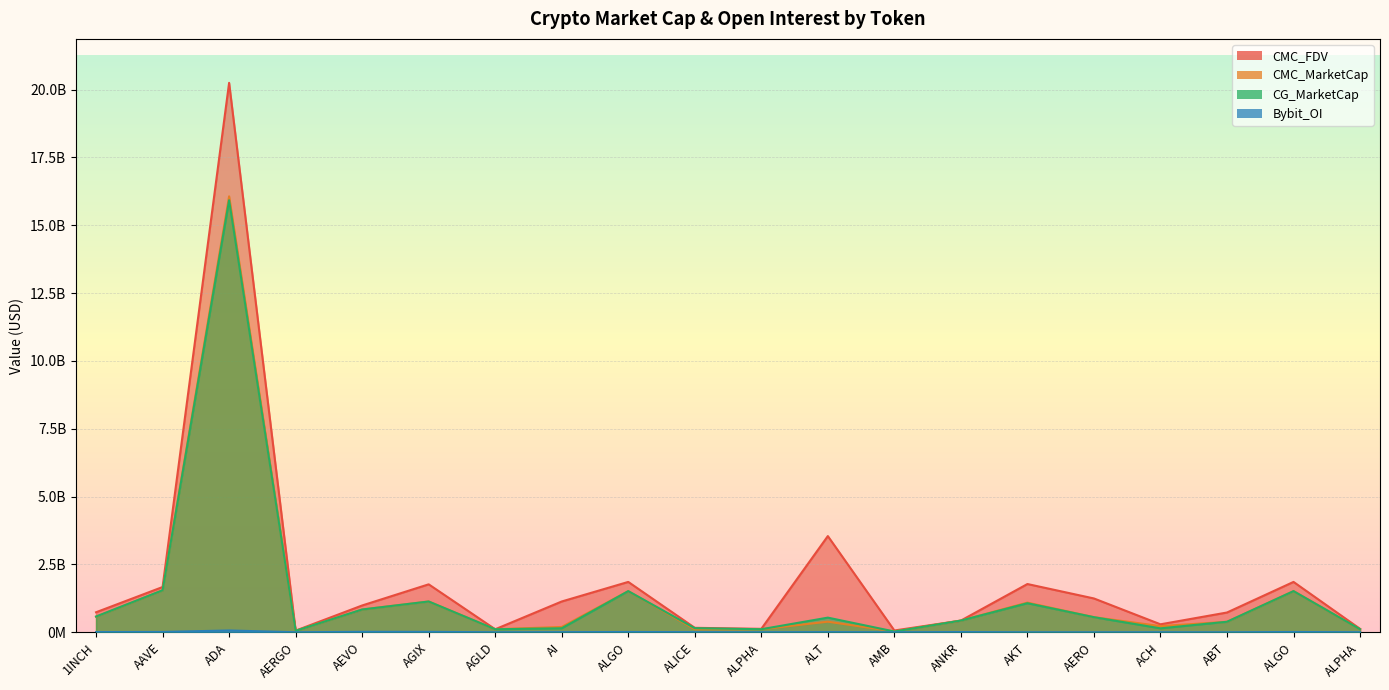

Reading left to right, list all the values displayed in this chart.

CMC_FDV: 737201710.2	1667134938.2	20246481039.9	60574684.5	987671549.5	1766666049.6	110985308.9	1134507409.0	1855523932.2	164292564.8	126528063.0	3544428444.9	65494994.4	431115214.4	1777873107.2	1245929211.1	293451754.3	728318288.4	1855523932.2	126528063.0
CMC_MarketCap: 575536662.8	1546730578.5	16063792739.6	53911469.2	839520817.1	1134898046.1	110985308.9	195206169.7	1516405610.7	111576556.6	111724279.6	389887128.9	30527913.7	431115214.4	1093371371.7	556262670.8	226824539.4	385908080.9	1516405610.7	111724279.6
CG_MarketCap: 579101612.0	1547349095.0	15919555864.0	53587725.0	839088628.0	1134332379.0	110943382.0	147528584.0	1516327496.0	151048574.0	111847837.0	539644496.0	28034638.0	430407498.0	1070409034.0	556103986.0	145042058.0	387243580.0	1516327496.0	111847837.0
Bybit_OI: 6912062.0	12137503.0	66283433.0	995271.0	16908456.0	15500479.0	1172073.0	4542990.0	10133396.0	4773681.0	1613423.0	5358153.0	1415924.0	7569854.0	0.0	0.0	1858085.0	0.0	10133396.0	1613423.0